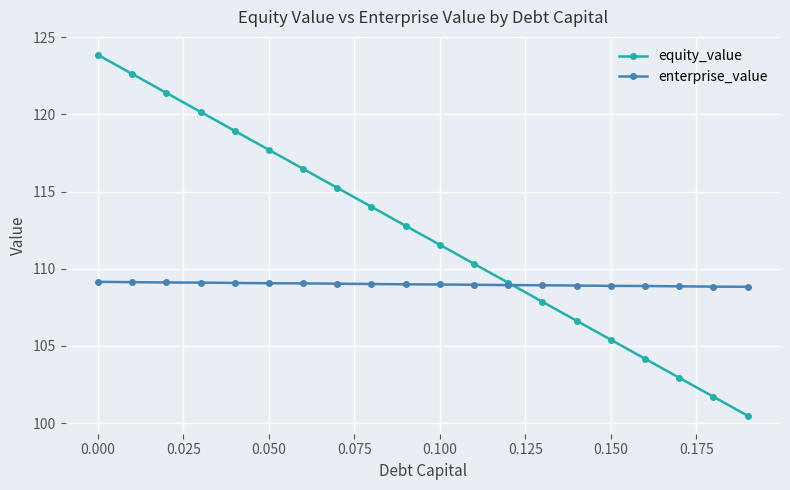

List the series in order of their overall mean, highest first.

equity_value, enterprise_value